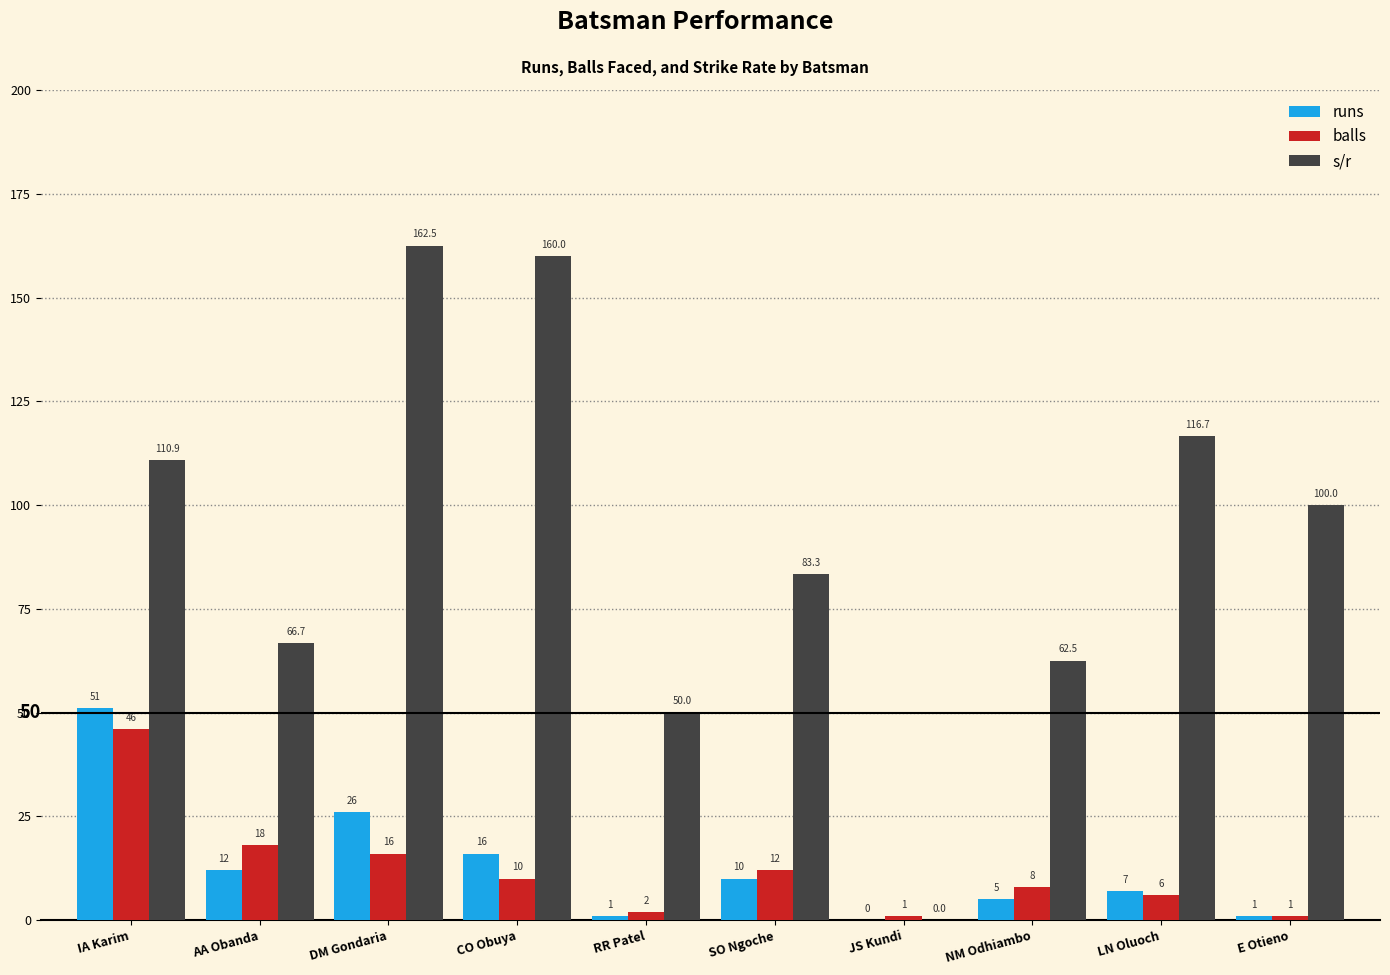

How many categories are shown in the chart?

10